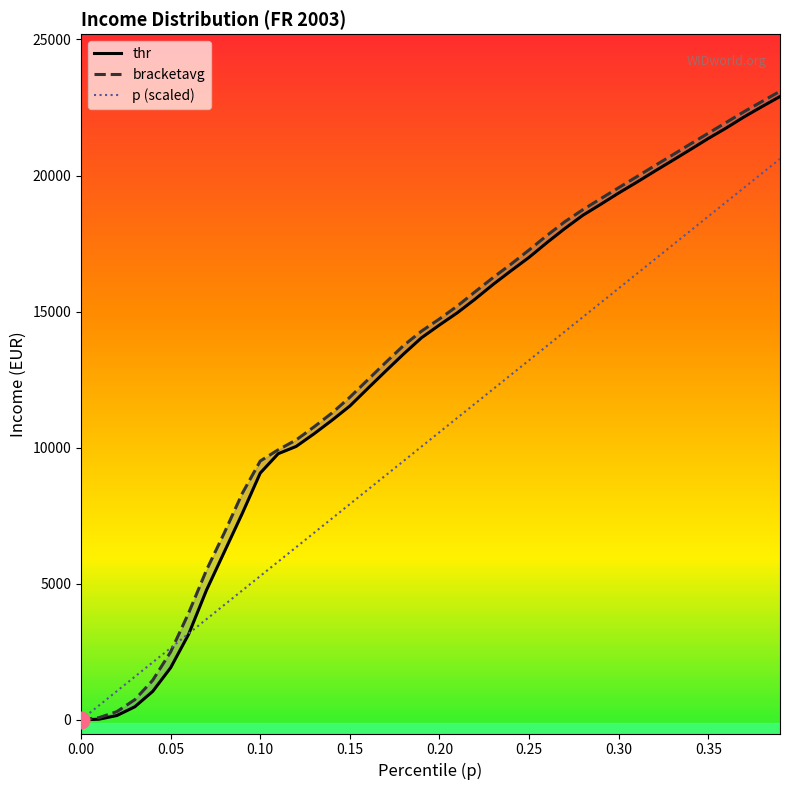

Which series has the largest range (max minus min)?

bracketavg